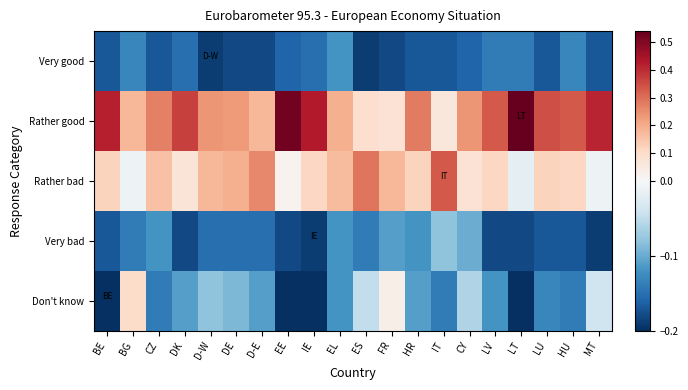

Count the number of data series in this chart.

5